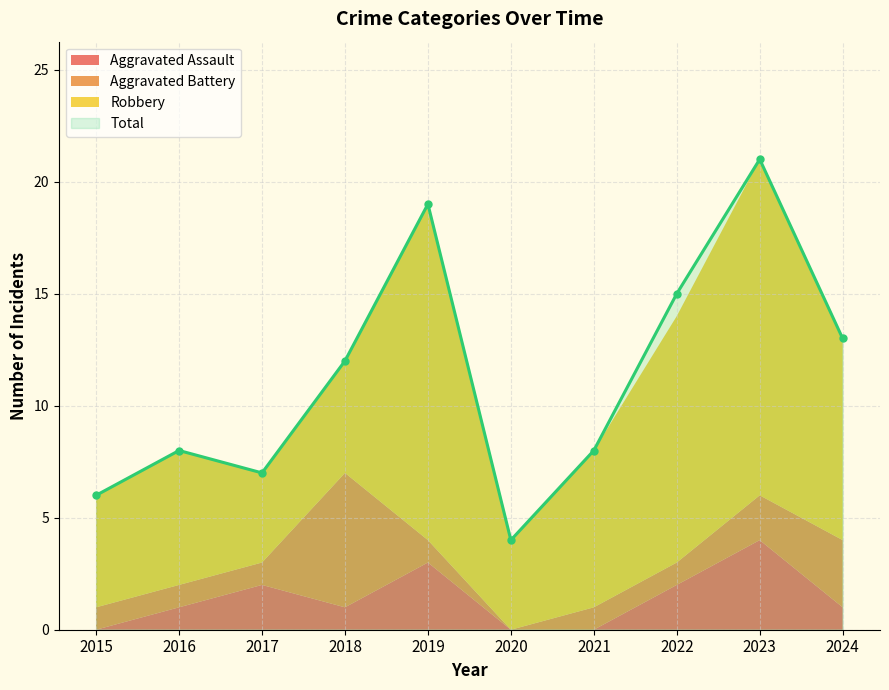

True or false: Robbery and Aggravated Assault intersect in this chart.

False